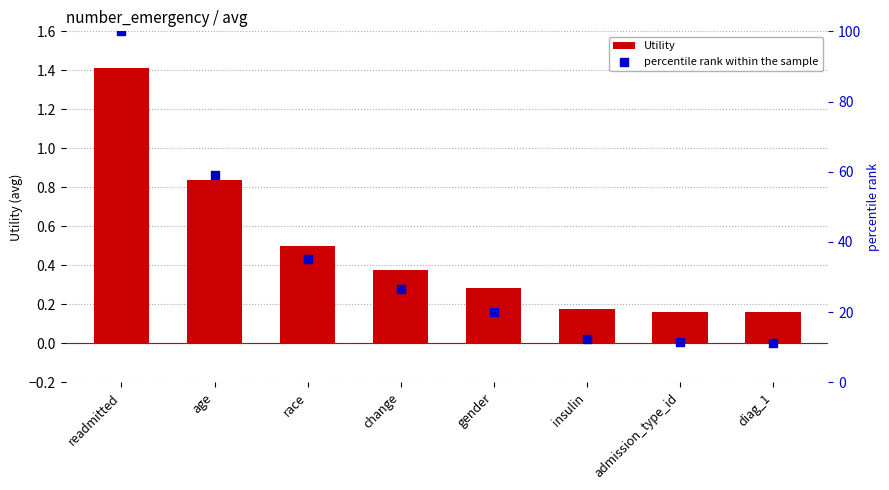

Which series has the widest spread of Y values?

percentile rank within the sample